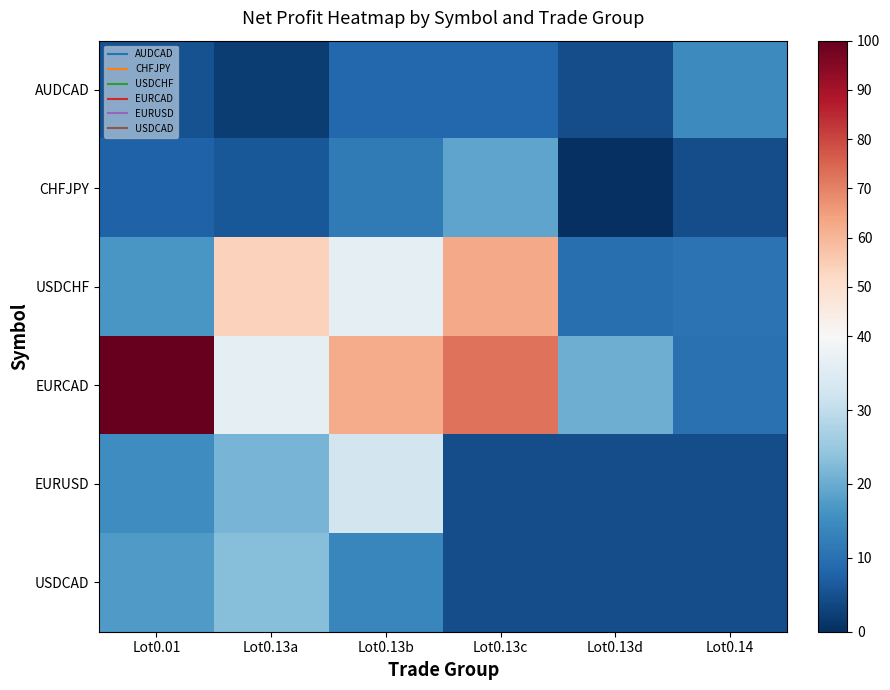

Which series has the widest spread of values?

EURCAD